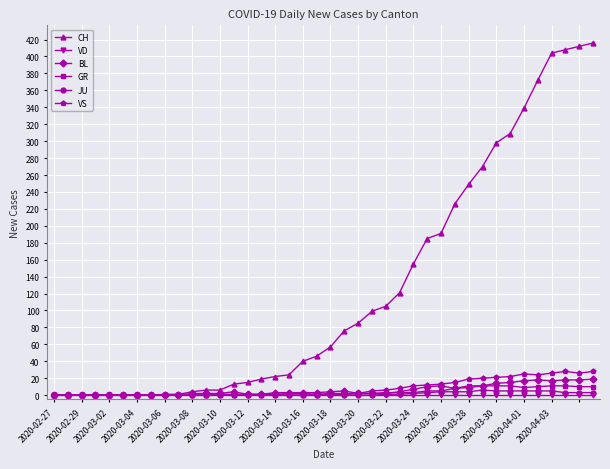

At how many categories does at least one series exceed 240?

10